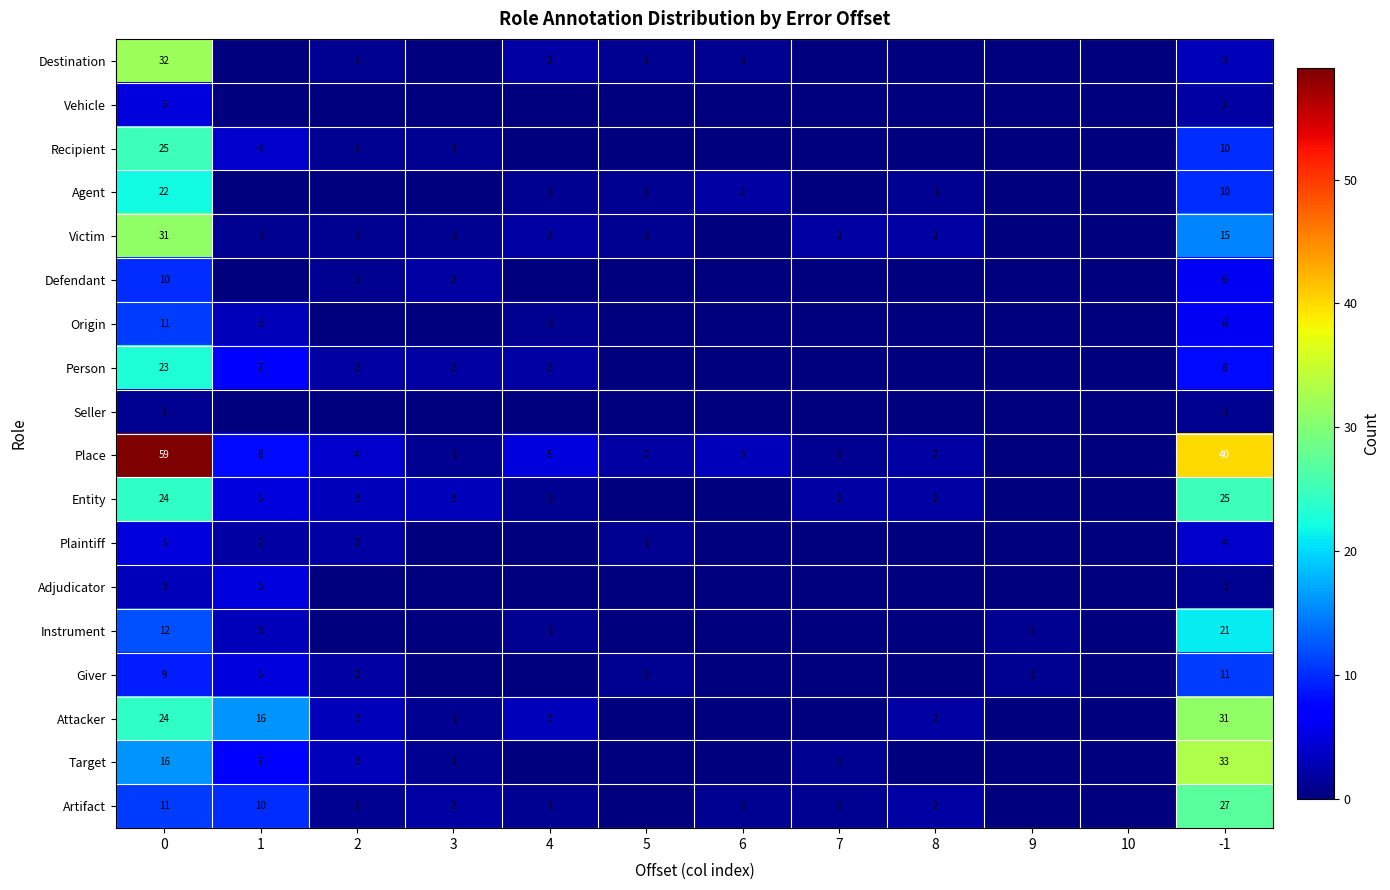

What is the sum of the Artifact values at 2 and 1?

11